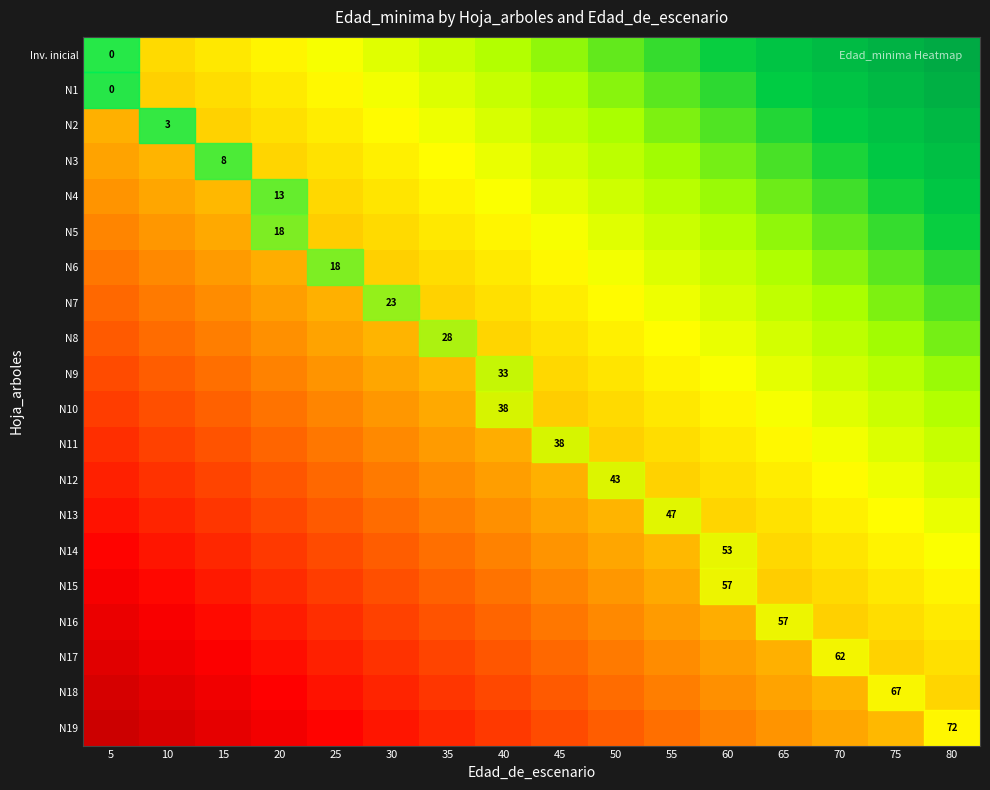

Which category has the highest value in the N2 series?

80